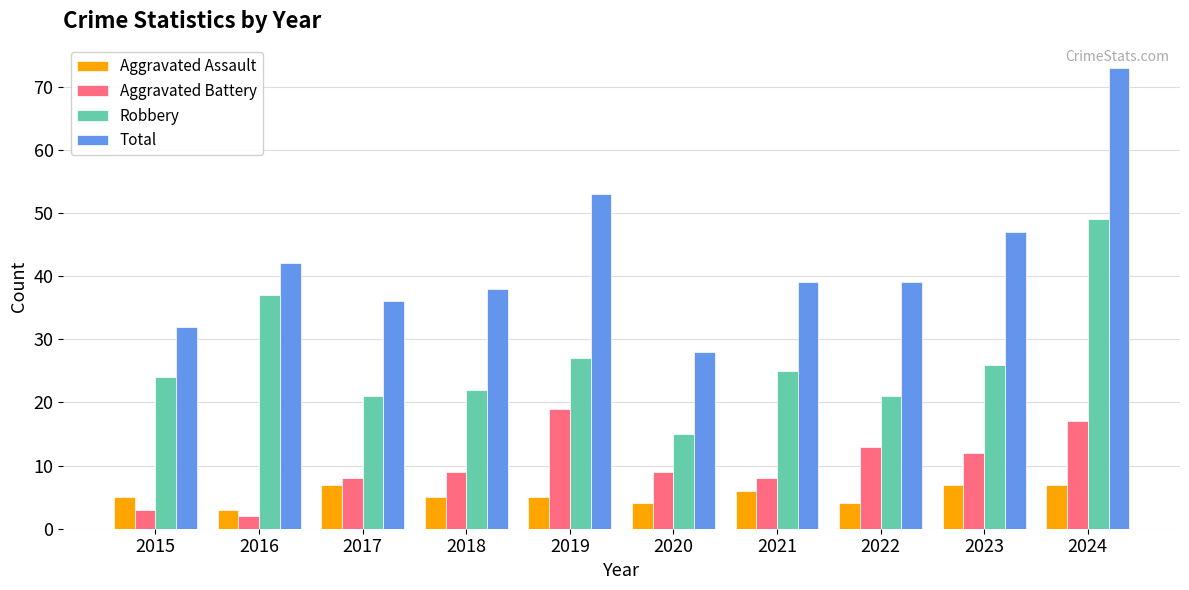

Which series has the largest total across all categories?

Total